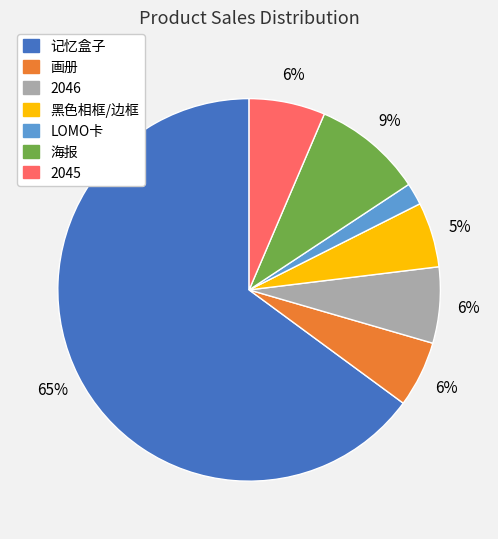

Is there any slice that represents more than half of the pie?

Yes